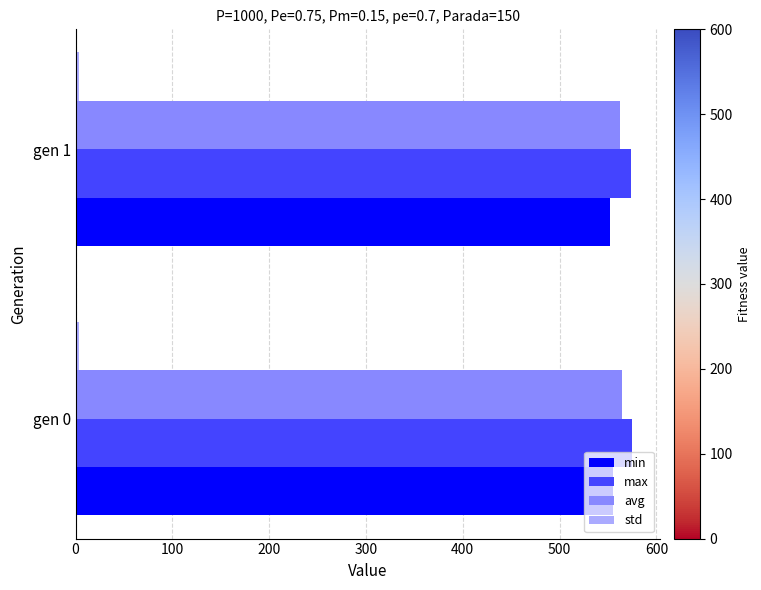

Is the value of min at gen 0 greater than the value of max at gen 1?

No